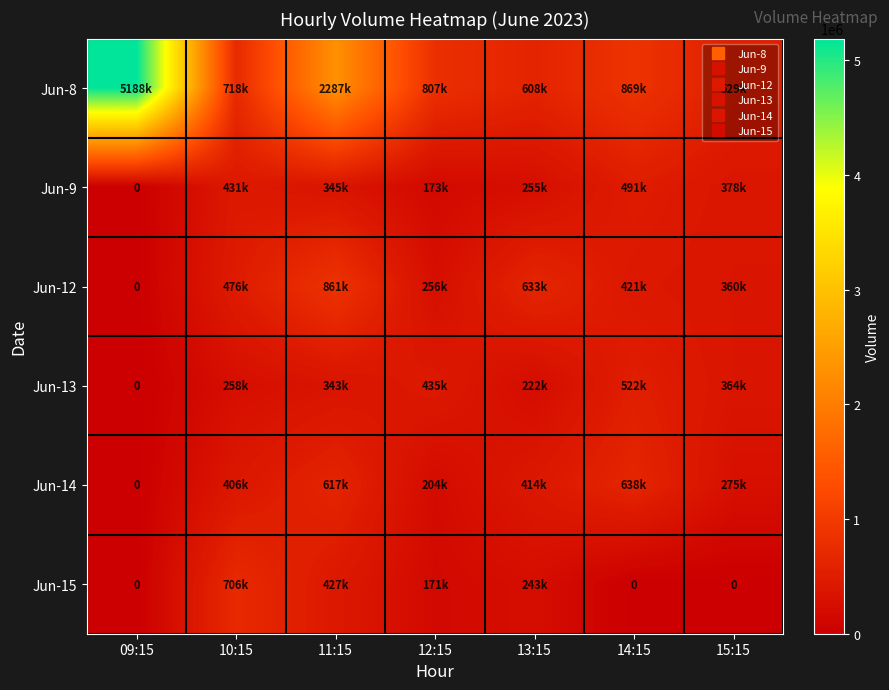

What value does the Jun-12 series have at 13:15?

633051